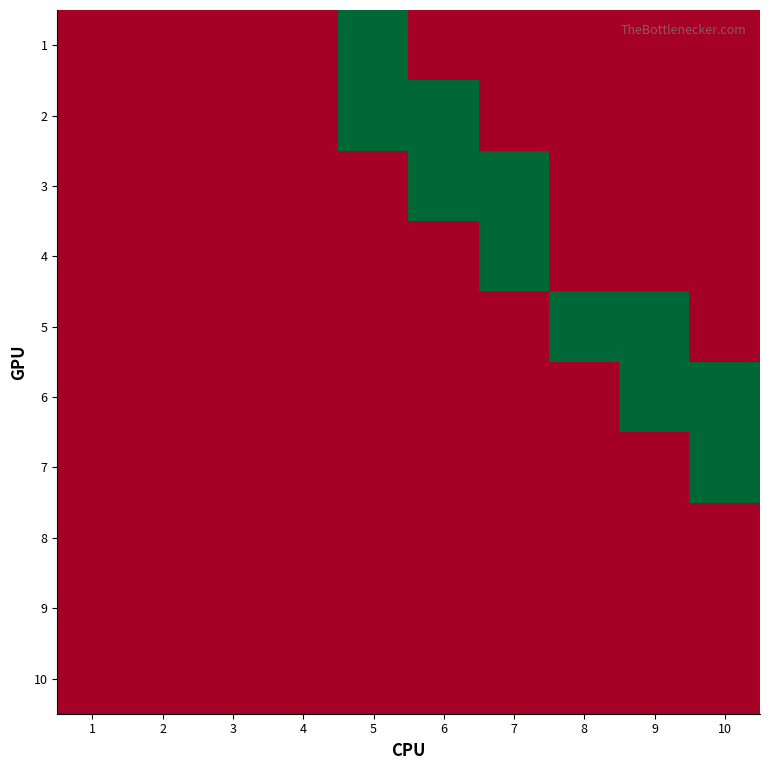

What is the spread (max minus min) of values at 10?

1